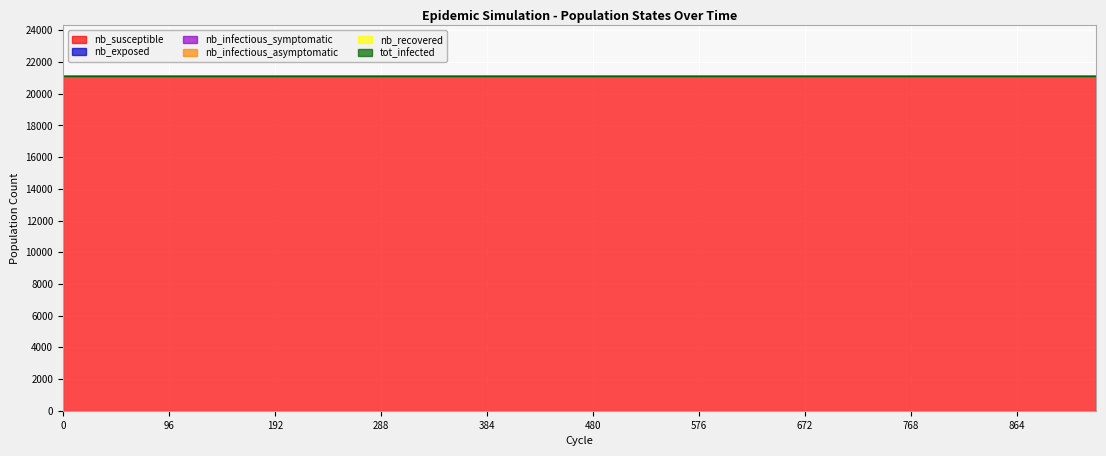

What is the sum of the tot_infected values at 360 and 552?

42248